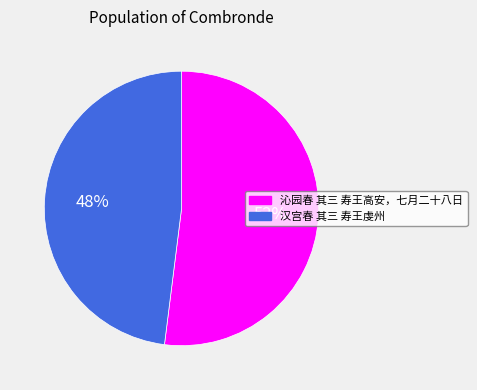

Is it true that 沁园春 其三 寿王高安，七月二十八日 is 52% of the pie?

True